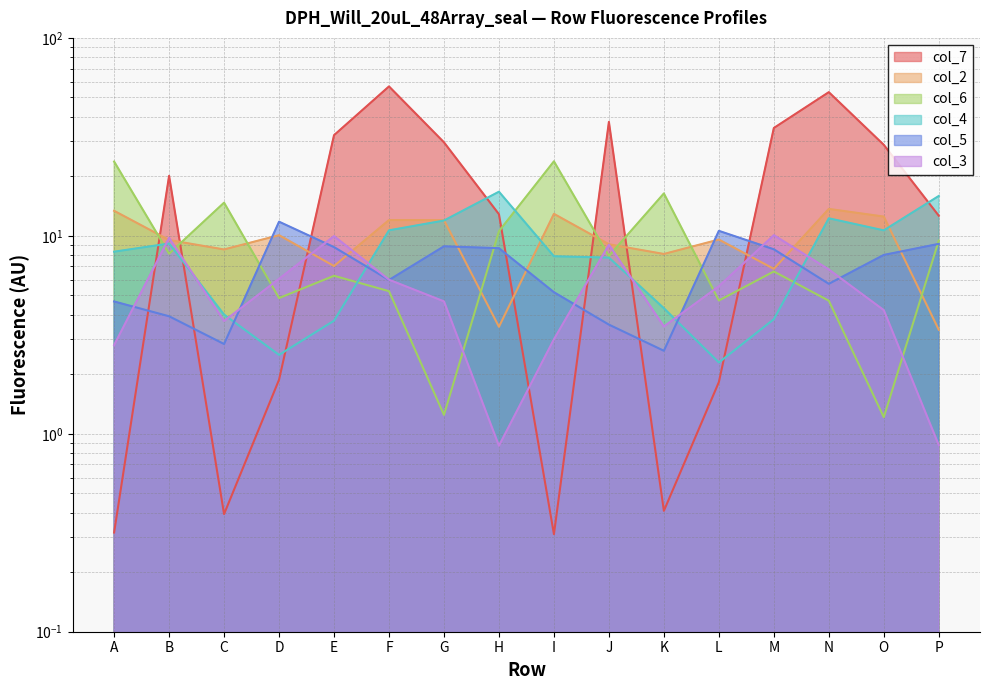

How many lines are shown in the chart?

6